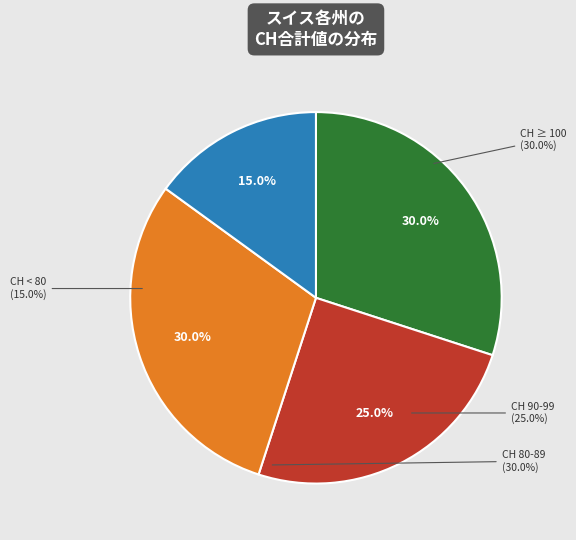

True or false: 2020-06-09 accounts for 1% of the total.

False